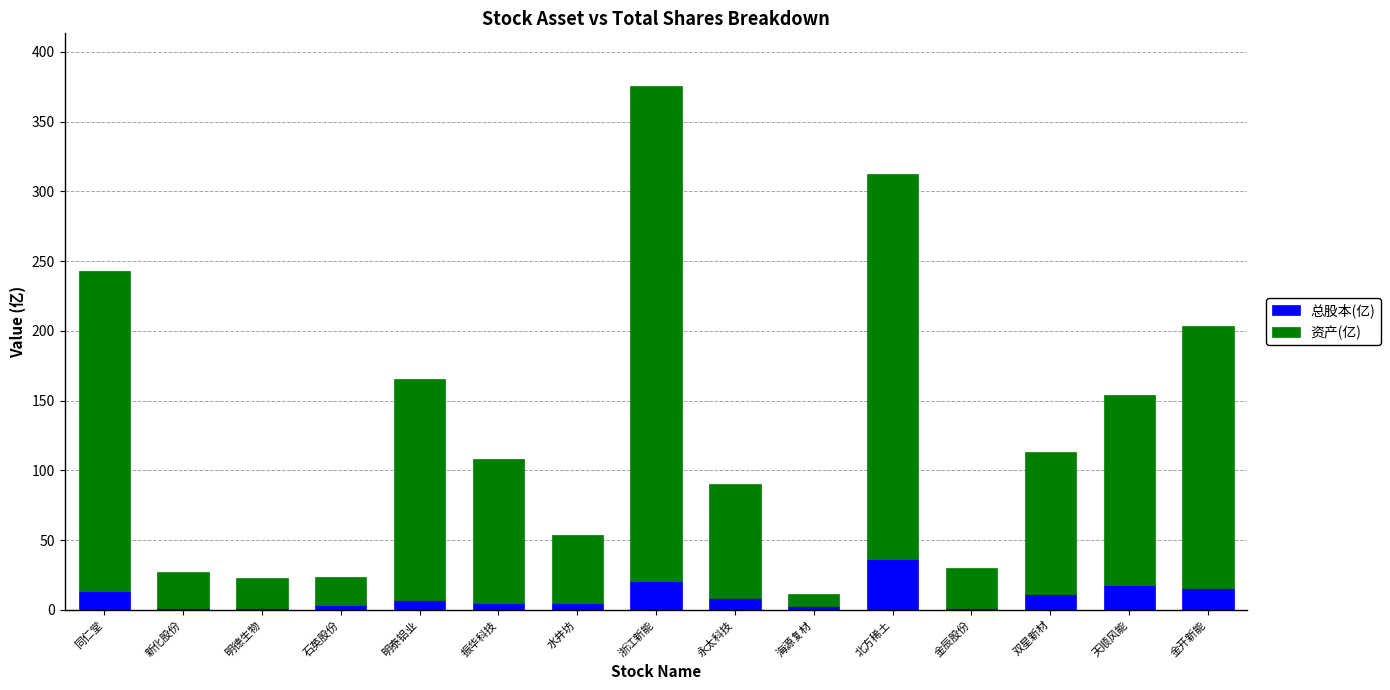

At which category is the sum across all series the highest?

浙江新能